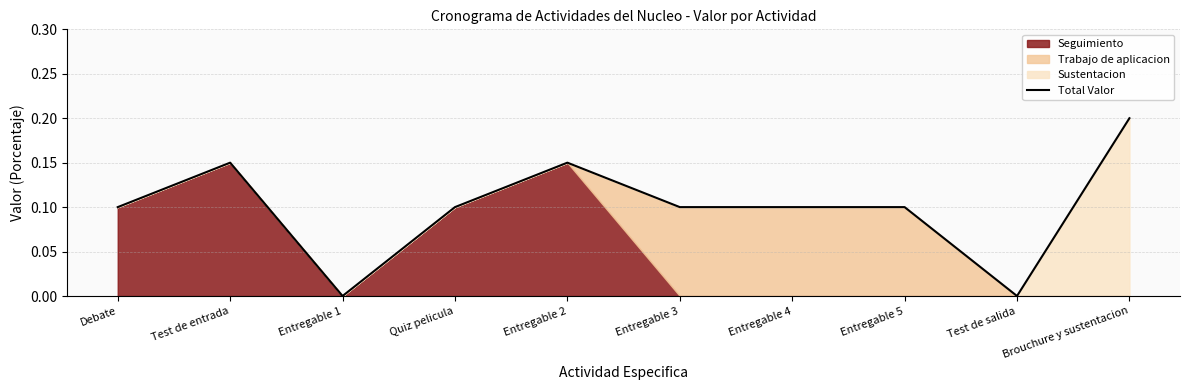

List the labels in order of value, largest first.

Brouchure y sustentacion, Test de entrada, Entregable 2, Debate, Quiz pelicula, Entregable 3, Entregable 4, Entregable 5, Entregable 1, Test de salida